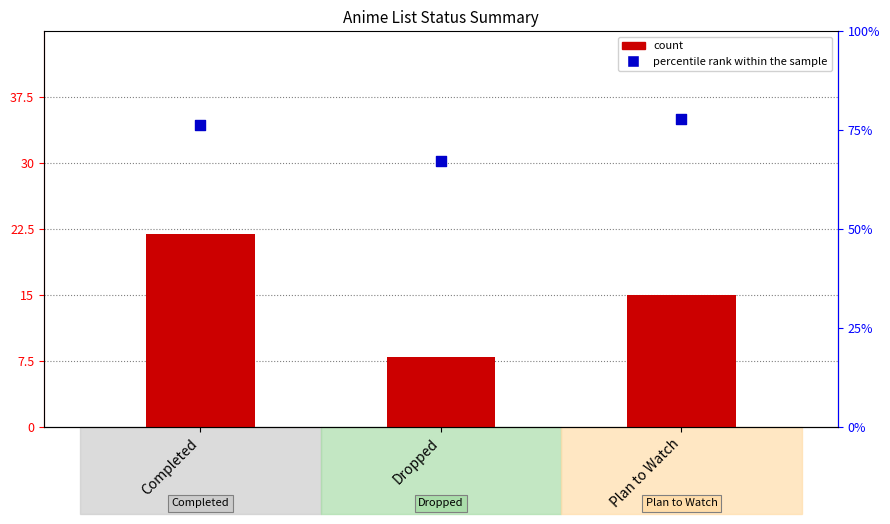

At how many categories does at least one series exceed 28?

3